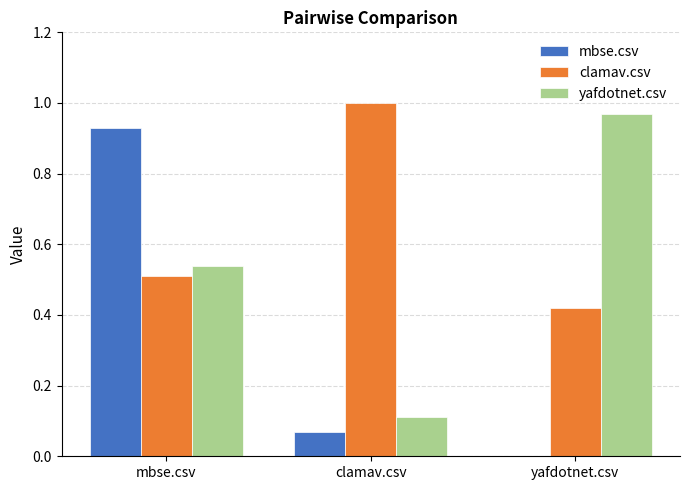

How many data points in mbse.csv are above 0?

2